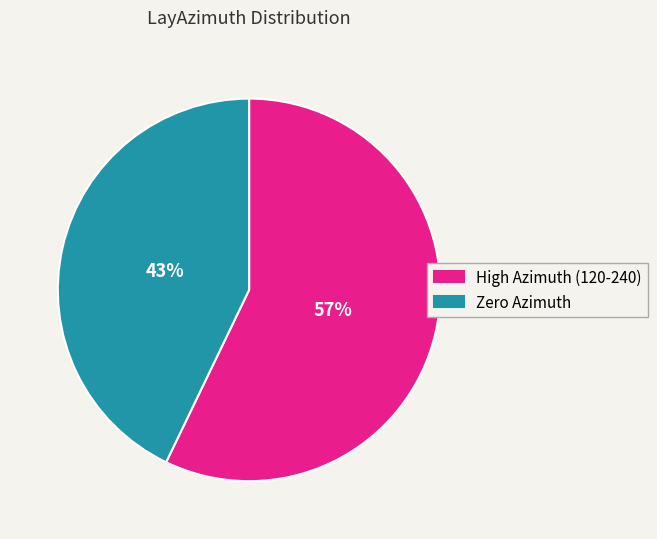

How many slices are in this pie chart?

2